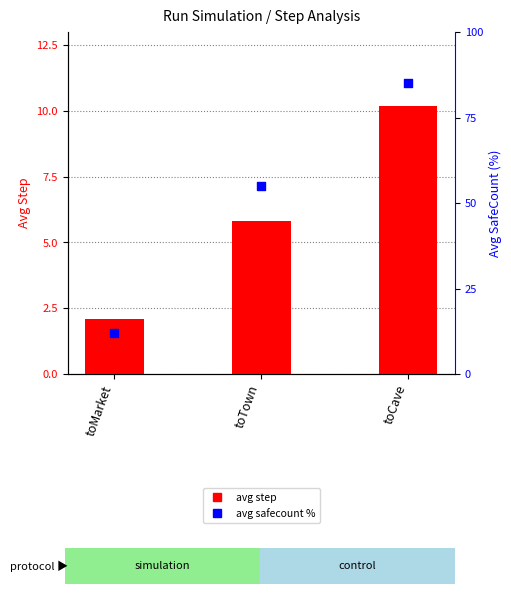

At how many categories does at least one series exceed 17?

2